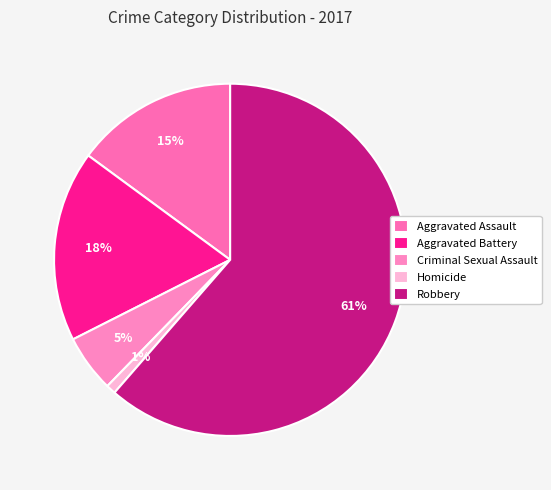

To the nearest percent, what is the combined percentage of Criminal Sexual Assault and Aggravated Battery?

23%